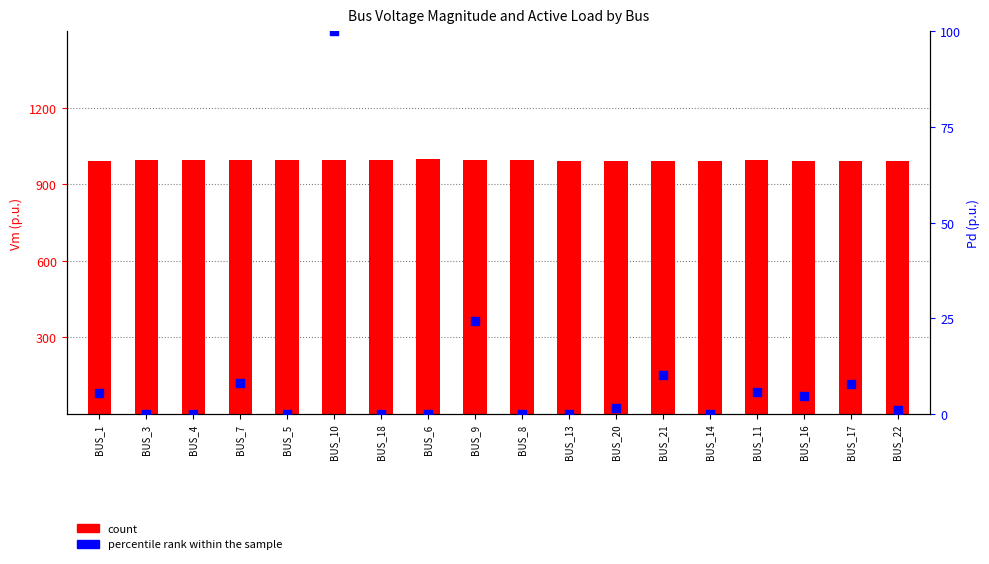

What is the total value across all series at BUS_1?

998.7